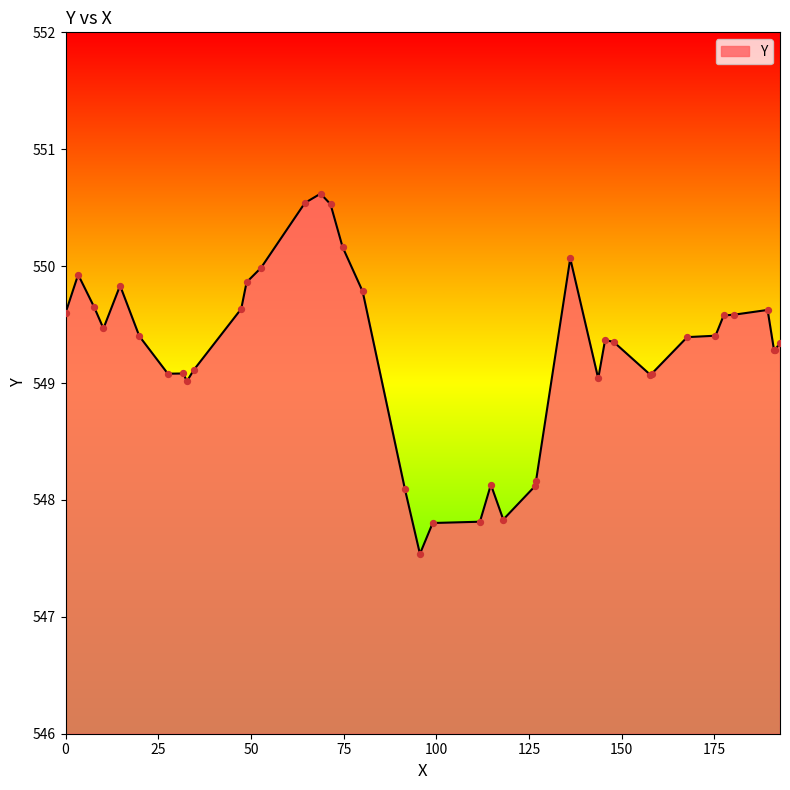

What is the minimum value shown in the chart?

547.5